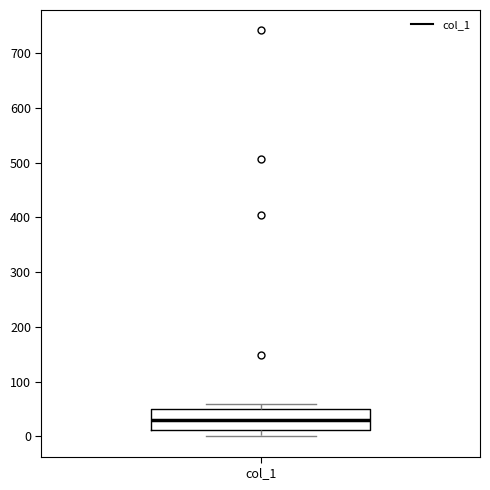

Where does the median line of the box for col_1 sit on the y-axis? The values are not printed on the chart, so give them approximately, as read against the axis.

30